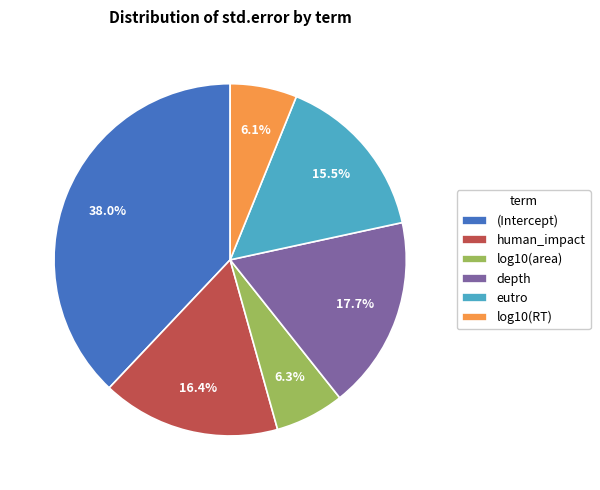

What percentage is the depth slice, to the nearest percent?

18%